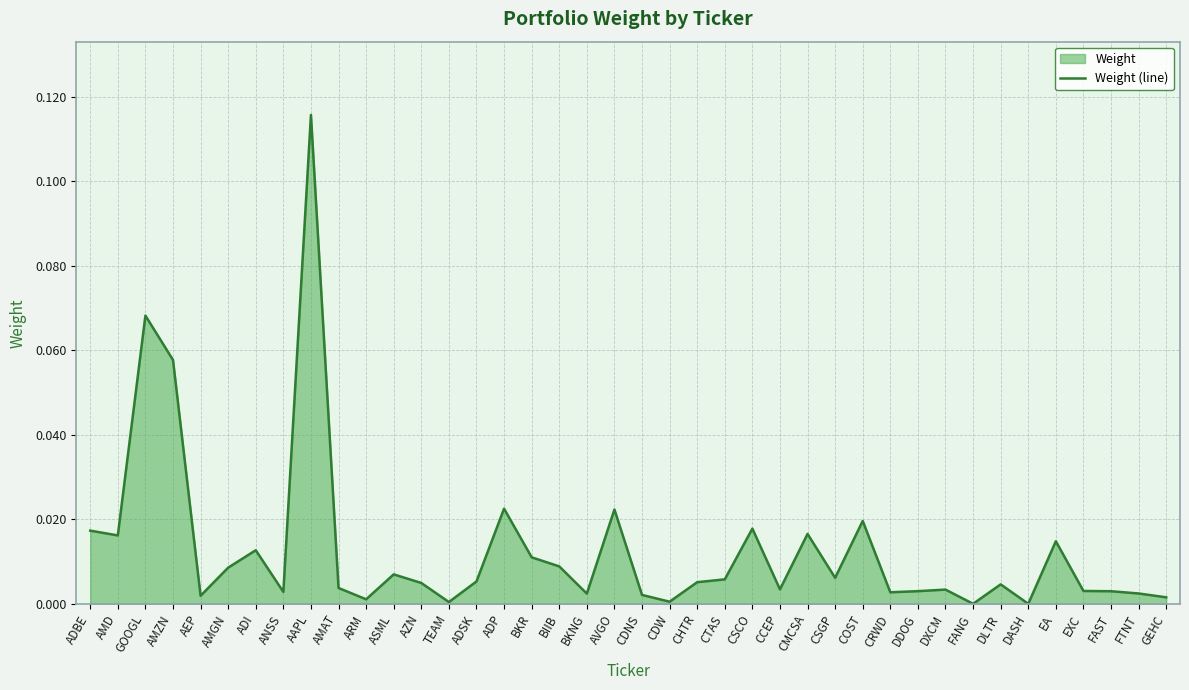

At which category does the data reach its first local valley?

AMD